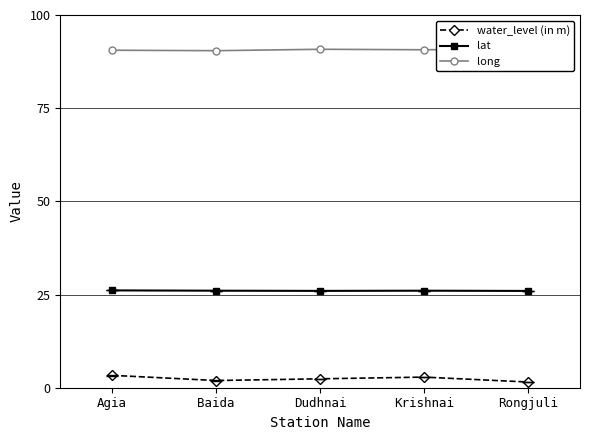

Count the number of data series in this chart.

3